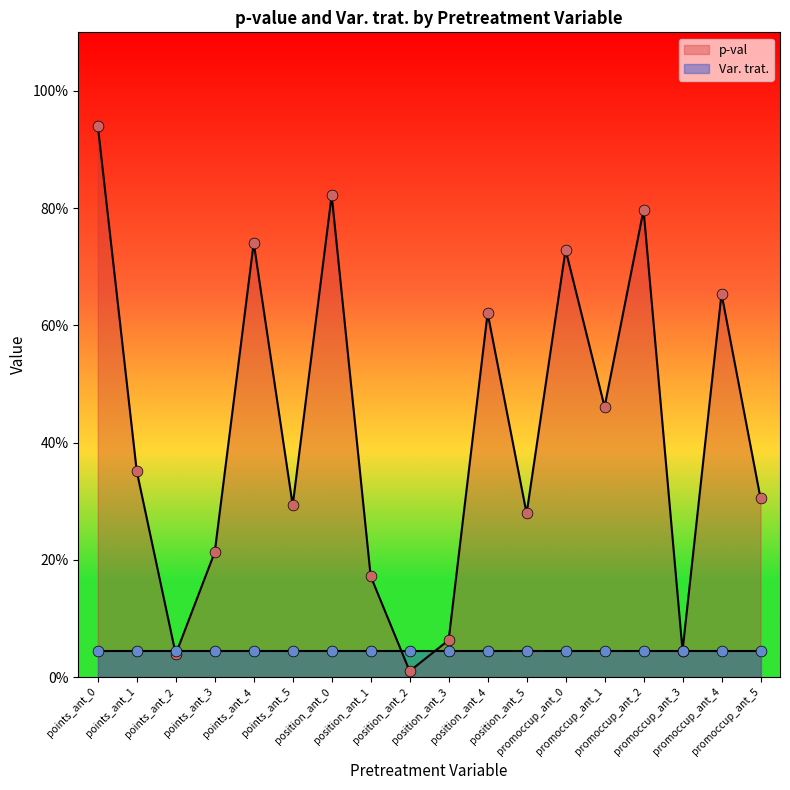

What is the change in value from points_ant_2 to promoccup_ant_1?

+0.4